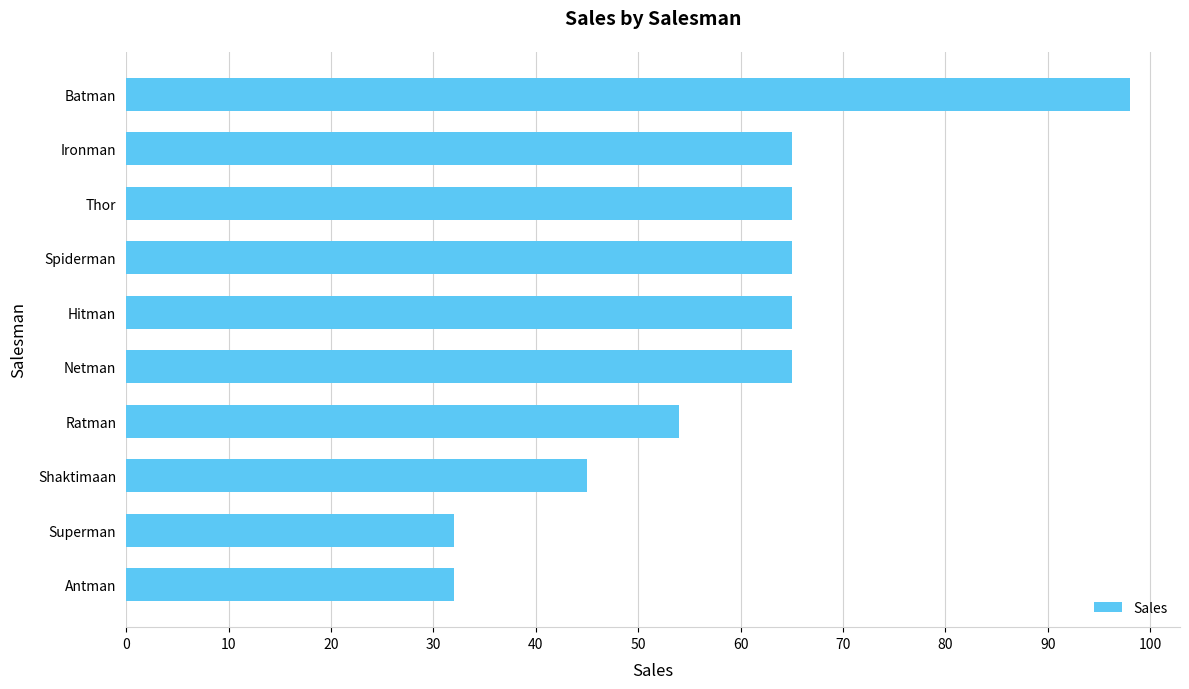

What is the difference between the maximum and minimum values?

66